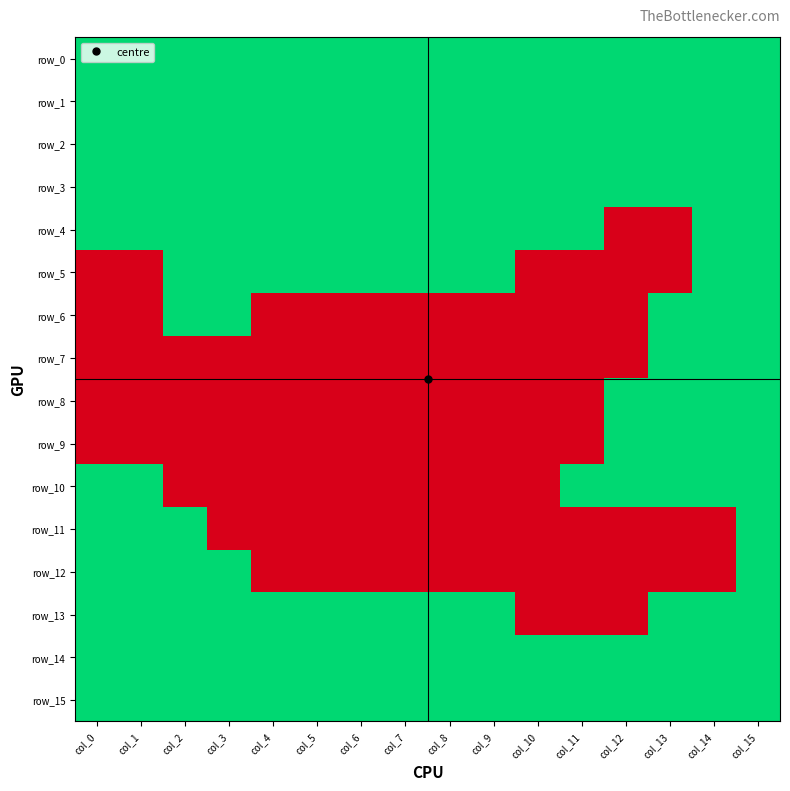

Which series has the largest range (max minus min)?

row_4